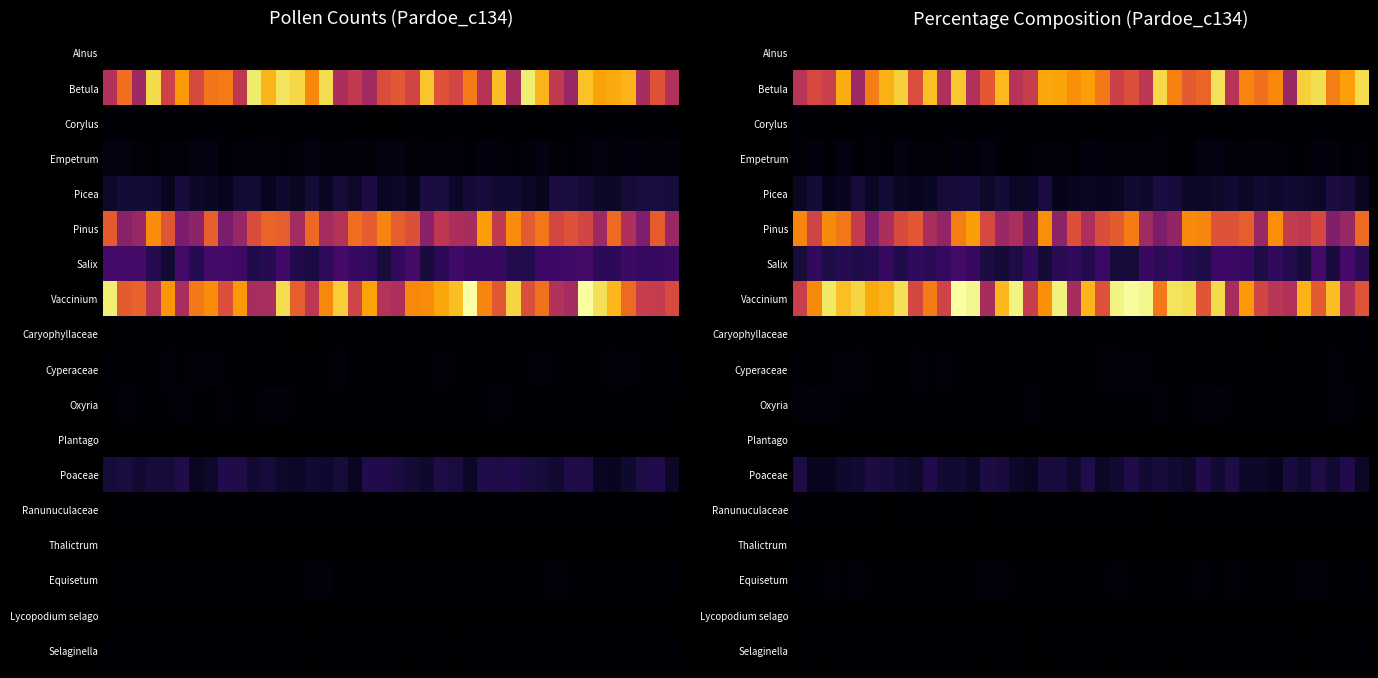

At how many categories does at least one series exceed 26?

34